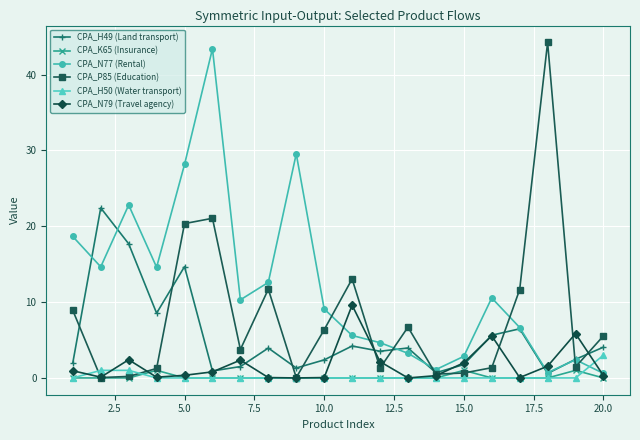

What is the value of the CPA_H49 (Land transport) point at the 20th from the left?

4.1